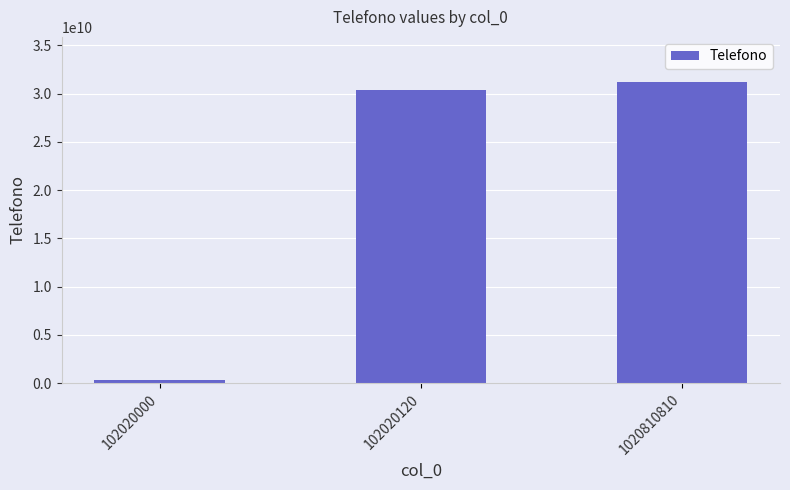

Count the number of data series in this chart.

1